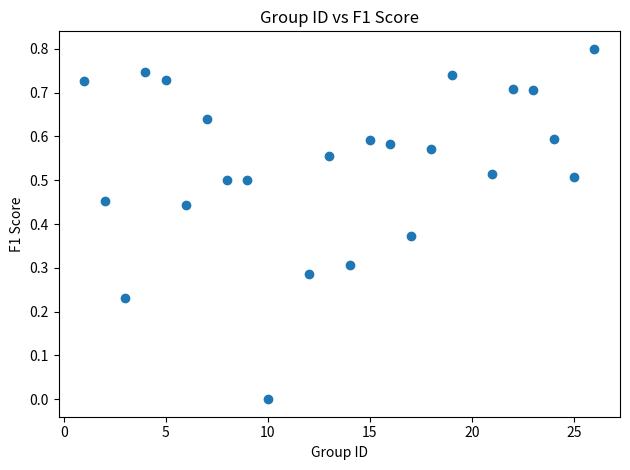

What is the range of Y values (max minus min)?

0.8